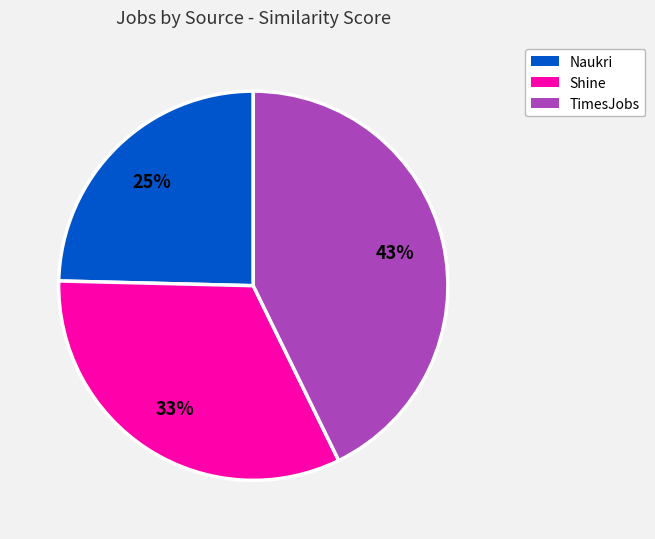

Count the number of slices in the pie.

3